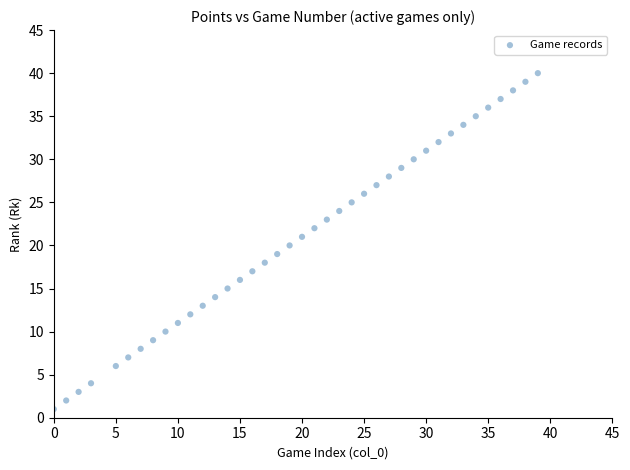

What is the range of Y values (max minus min)?

39